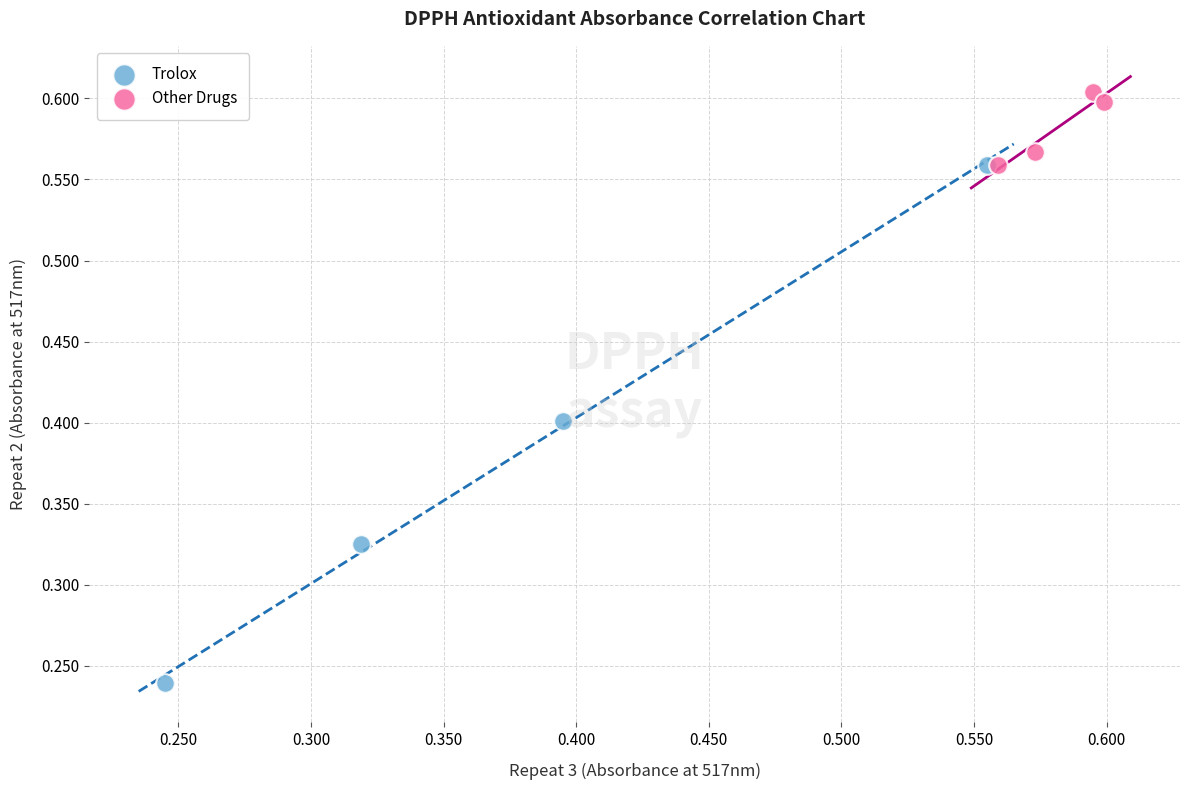

Which series contains the highest Y value?

Other Drugs